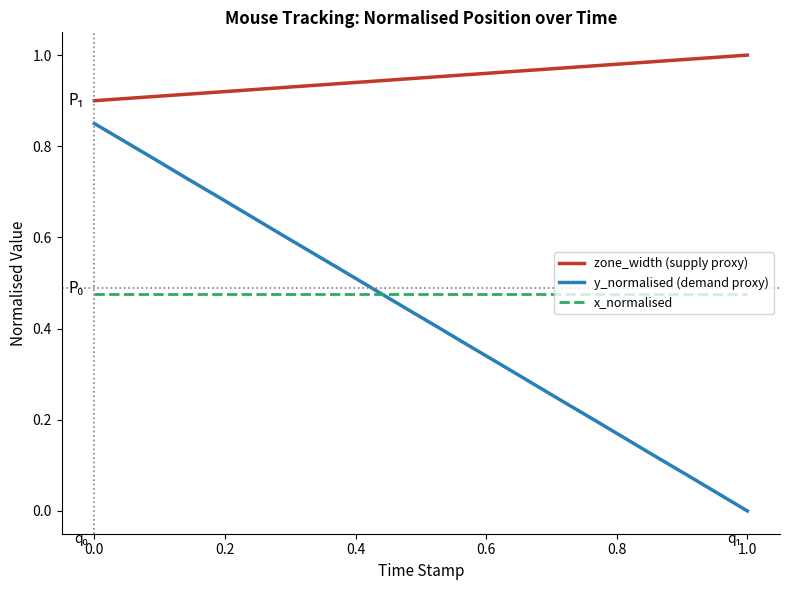

True or false: x_normalised and zone_width (supply proxy) cross at least once.

False